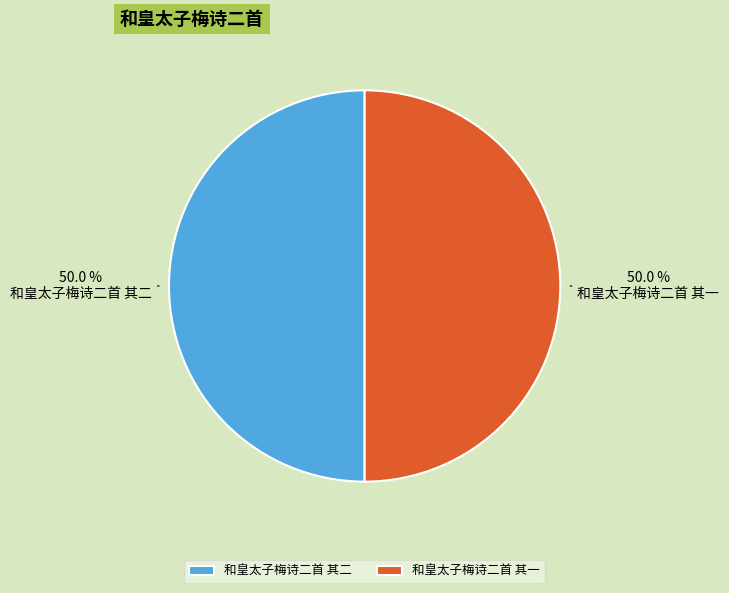

What percentage do 和皇太子梅诗二首 其一 and 和皇太子梅诗二首 其二 together represent?

100.0%